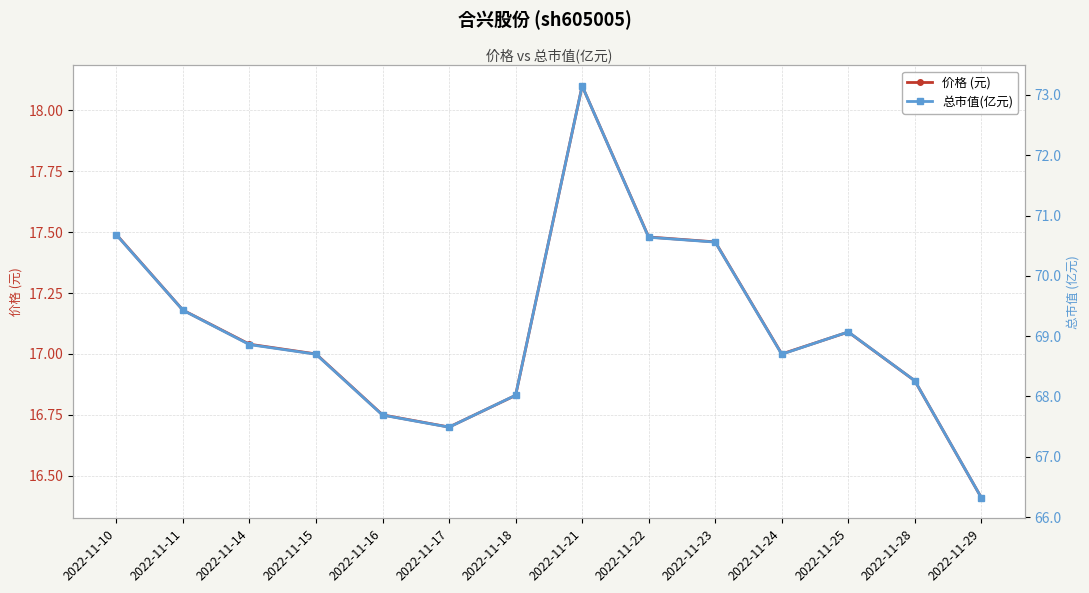

At which label is 价格 (元) closest to 17?

2022-11-15